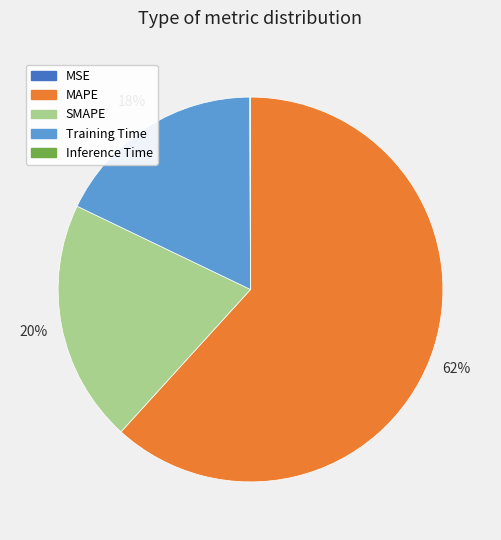

What is the majority slice?

MAPE